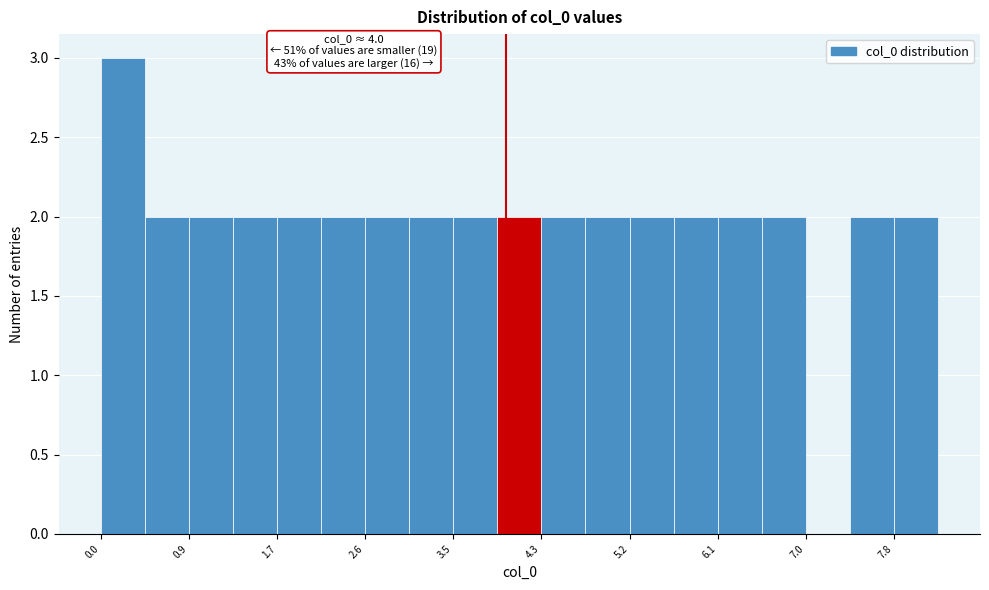

Over which range of the x-axis is the bar tallest?

0.0 to 0.4